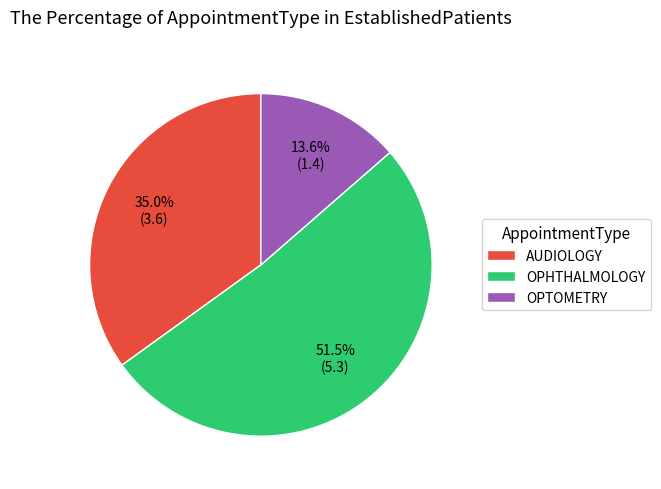

Is the sum of AUDIOLOGY and OPHTHALMOLOGY greater than half?

Yes